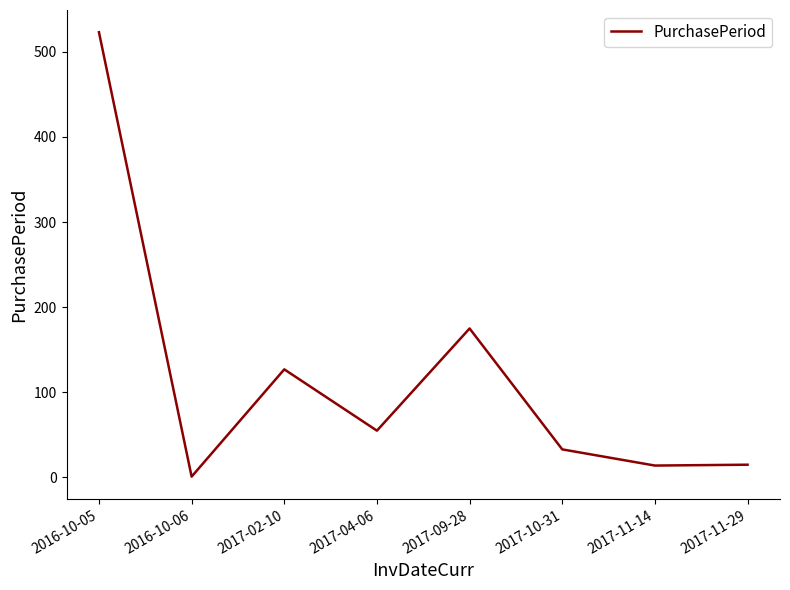

The value at 2017-04-06 is 92. True or false?

False